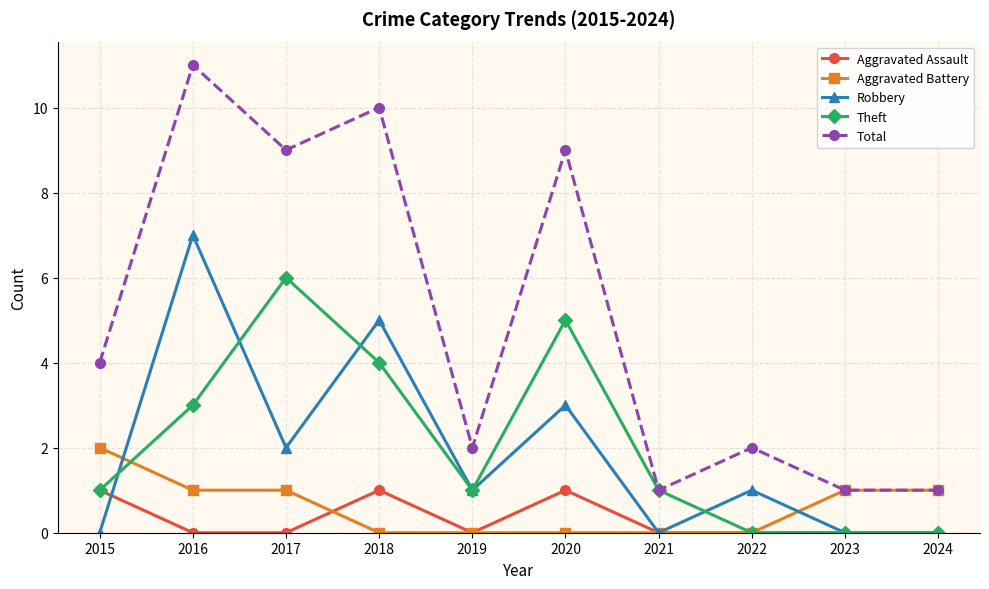

Where is the first local minimum for Robbery?

2017